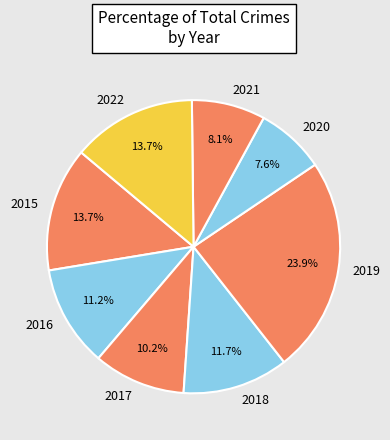

To the nearest percent, what portion does 2018 represent?

12%